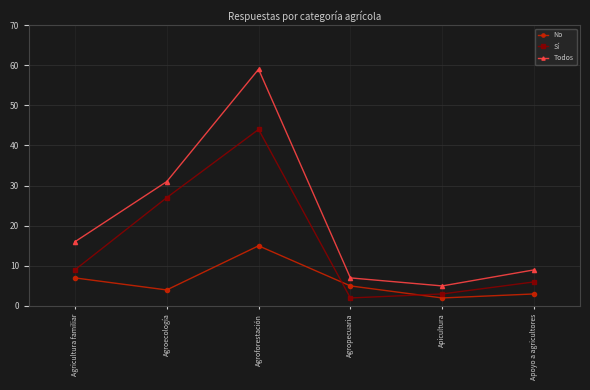

Reading left to right, what are all the values shown in this chart?

No: Agricultura familiar=7	Agroecología=4	Agroforestación=15	Agropecuaria=5	Apicultura=2	Apoyo a agricultores=3
Sí: Agricultura familiar=9	Agroecología=27	Agroforestación=44	Agropecuaria=2	Apicultura=3	Apoyo a agricultores=6
Todos: Agricultura familiar=16	Agroecología=31	Agroforestación=59	Agropecuaria=7	Apicultura=5	Apoyo a agricultores=9